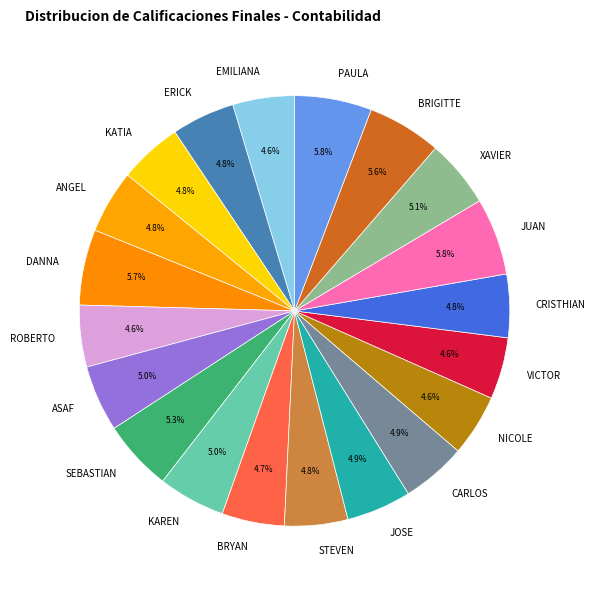

Combined, what portion of the pie is PAULA and JOSE?

10.7%